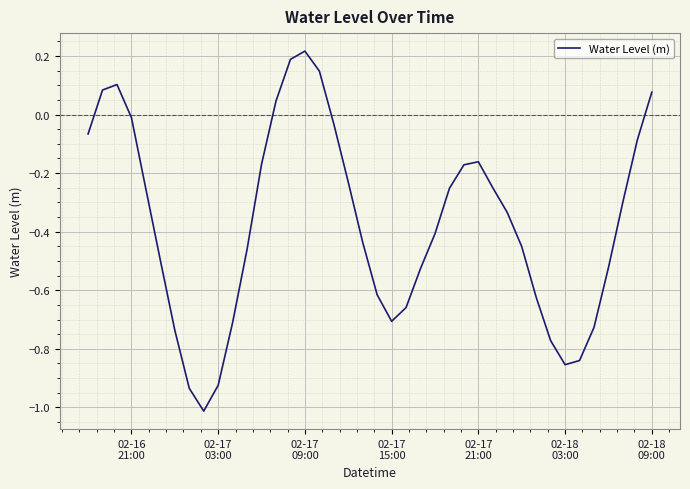

Count the number of categories in the chart.

40